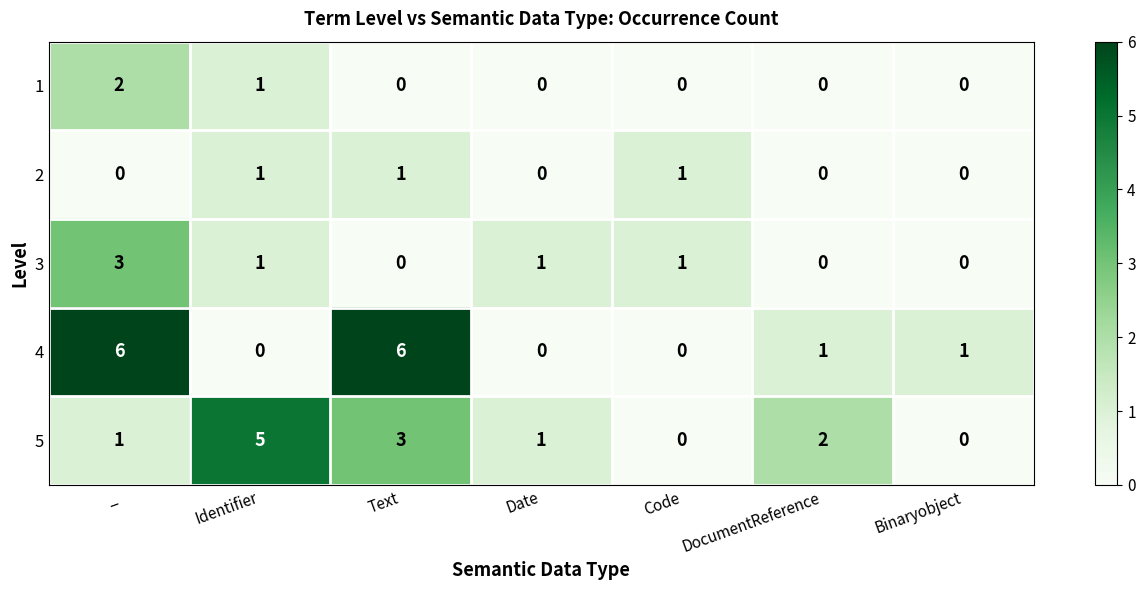

What is the difference between the maximum and minimum values in the 4 series?

6